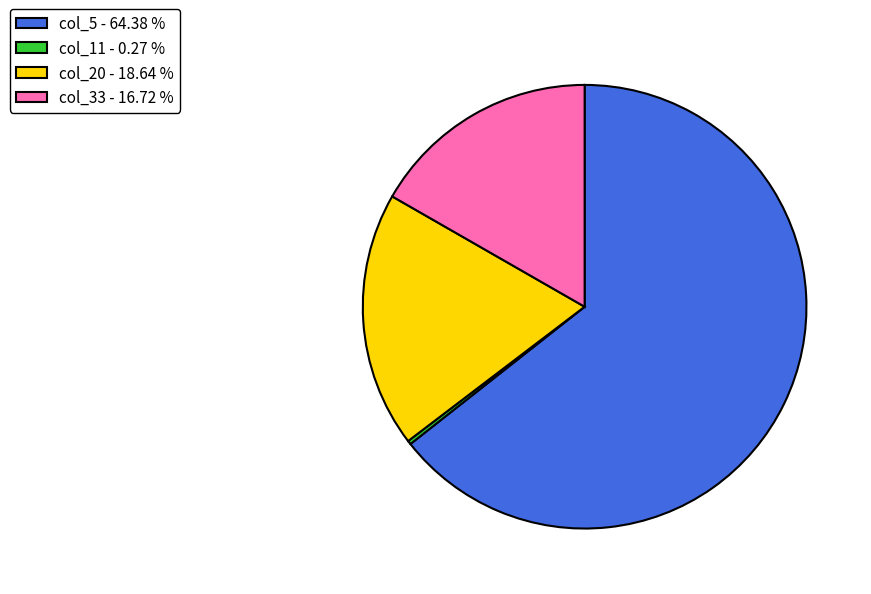

Which has a higher value, col_5 - 64.38 % or col_20 - 18.64 %?

col_5 - 64.38 %